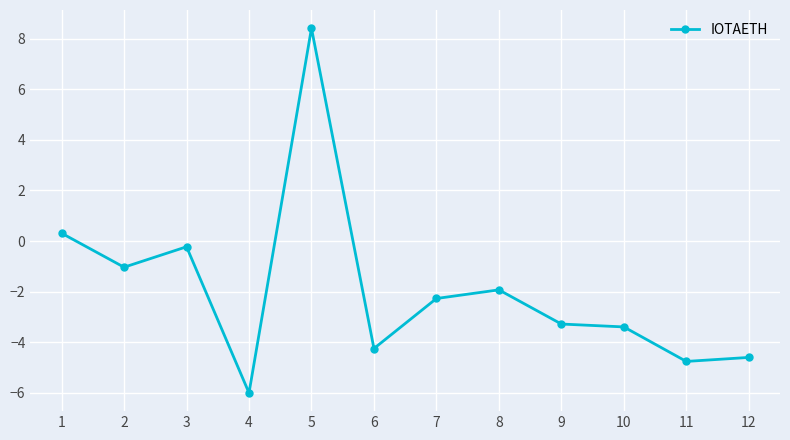

How many negative values are there?

10